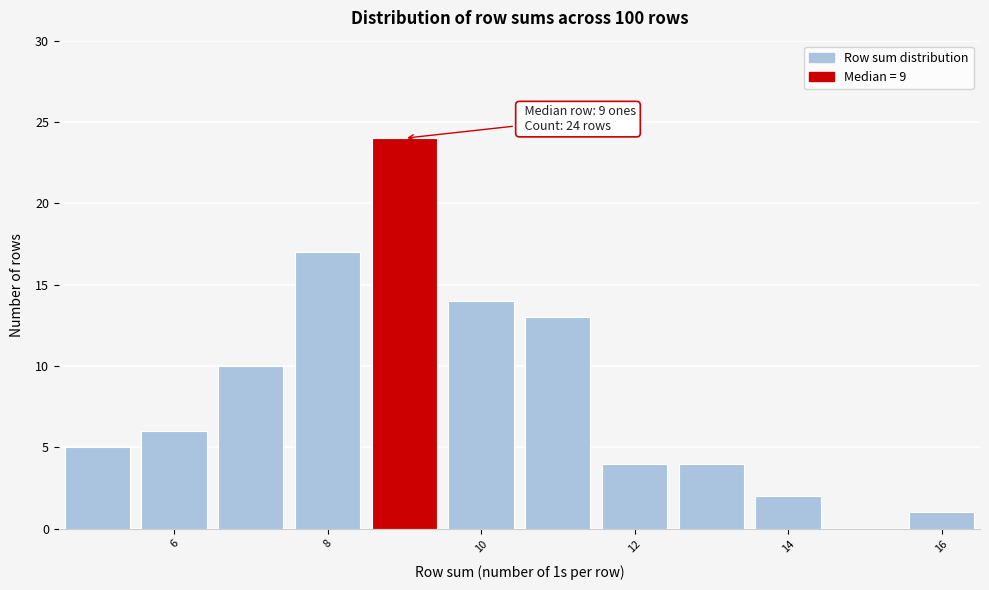

Over which range of the x-axis is the bar tallest?

8.5 to 9.5